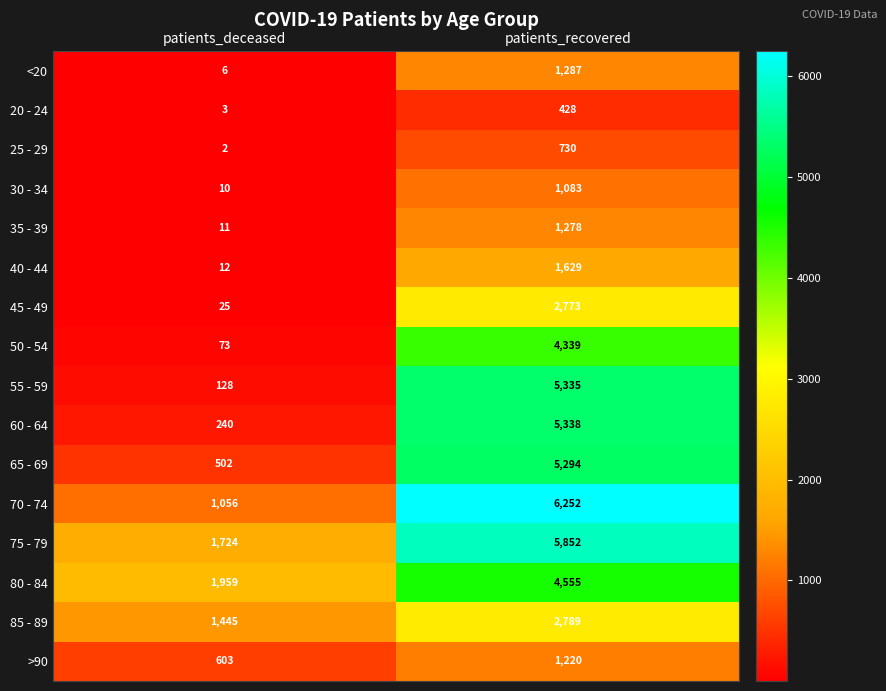

What is the smallest value displayed?

2